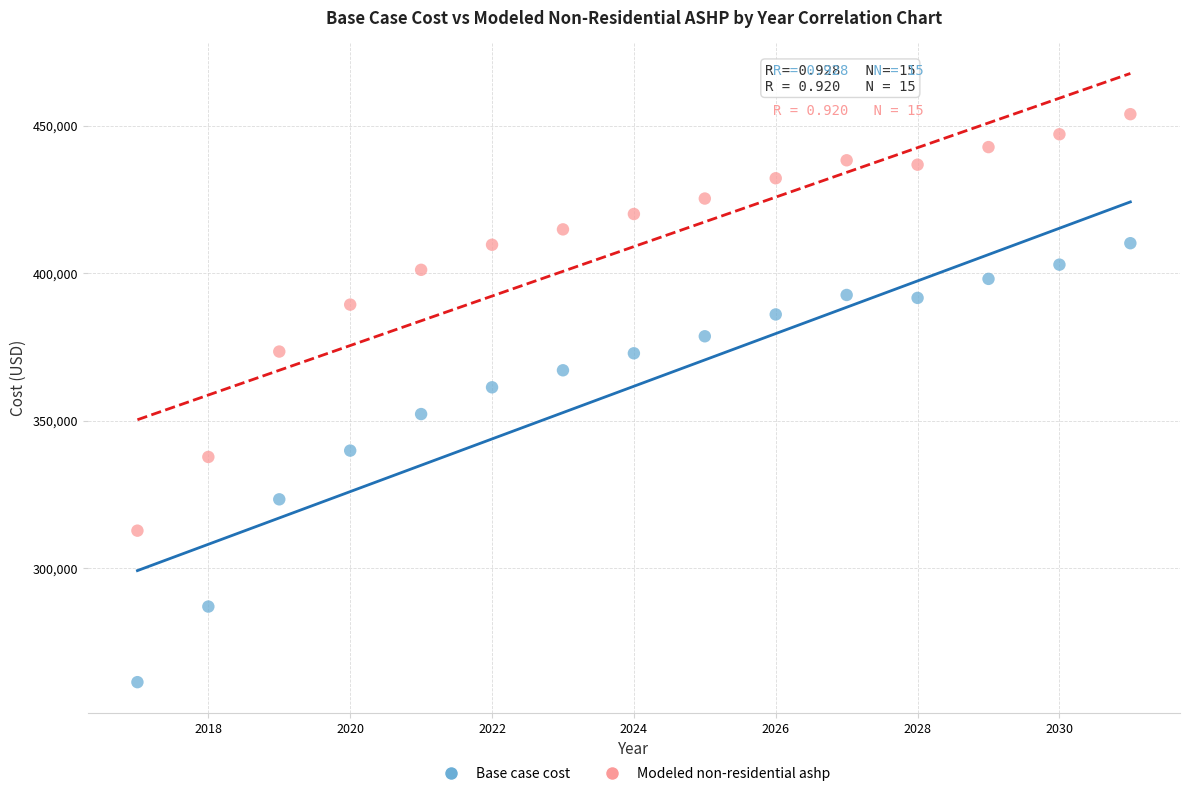

What is the X range (max minus min) for the scatter plot?

14.0